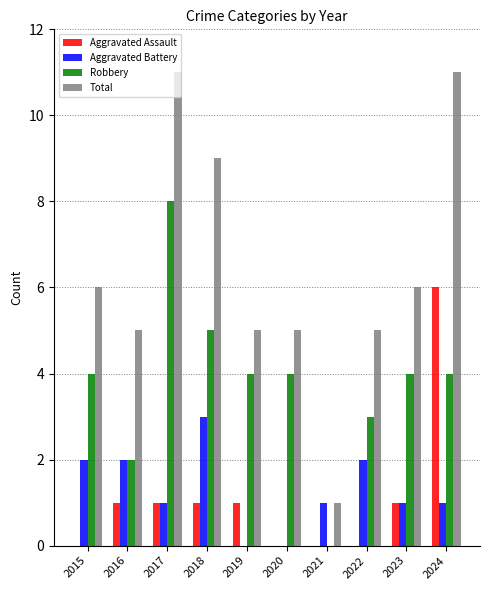

At which category is the sum across all series the highest?

2024